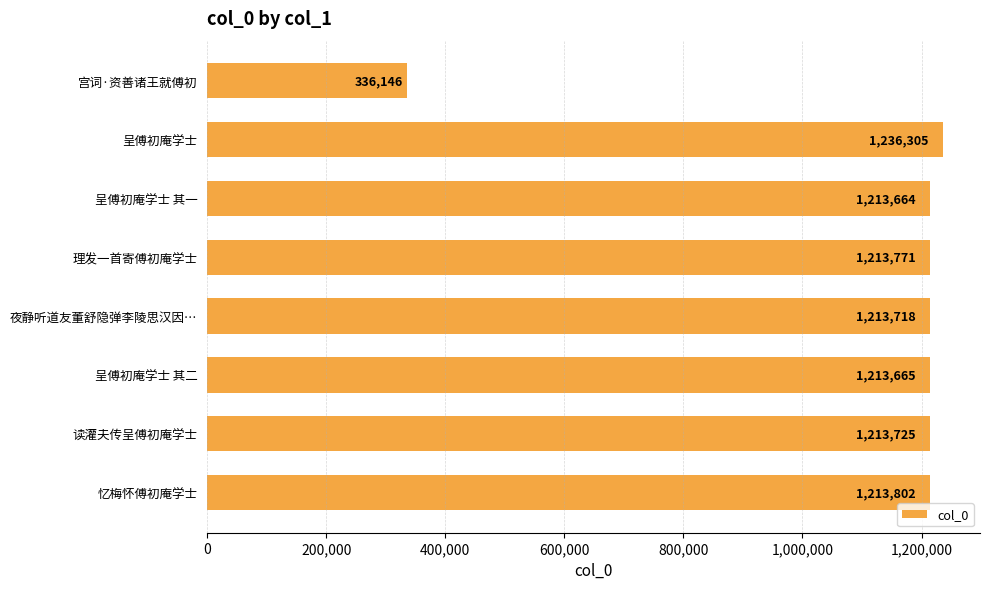

List the labels in order of value, smallest first.

宫词·资善诸王就傅初, 呈傅初庵学士 其一, 呈傅初庵学士 其二, 夜静听道友董舒隐弹李陵思汉因…, 读灌夫传呈傅初庵学士, 理发一首寄傅初庵学士, 忆梅怀傅初庵学士, 呈傅初庵学士